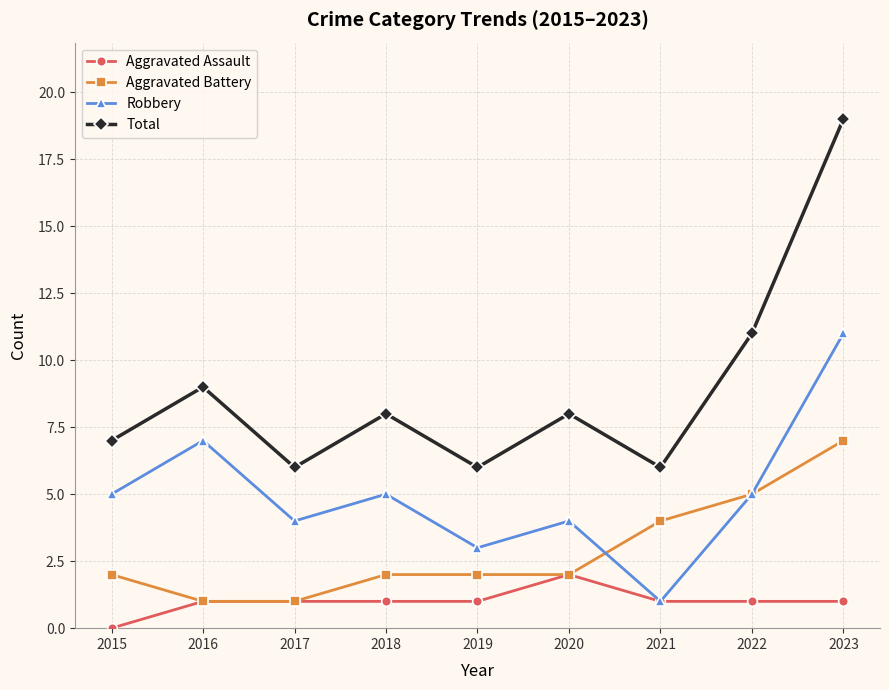

How many series are shown in this chart?

4